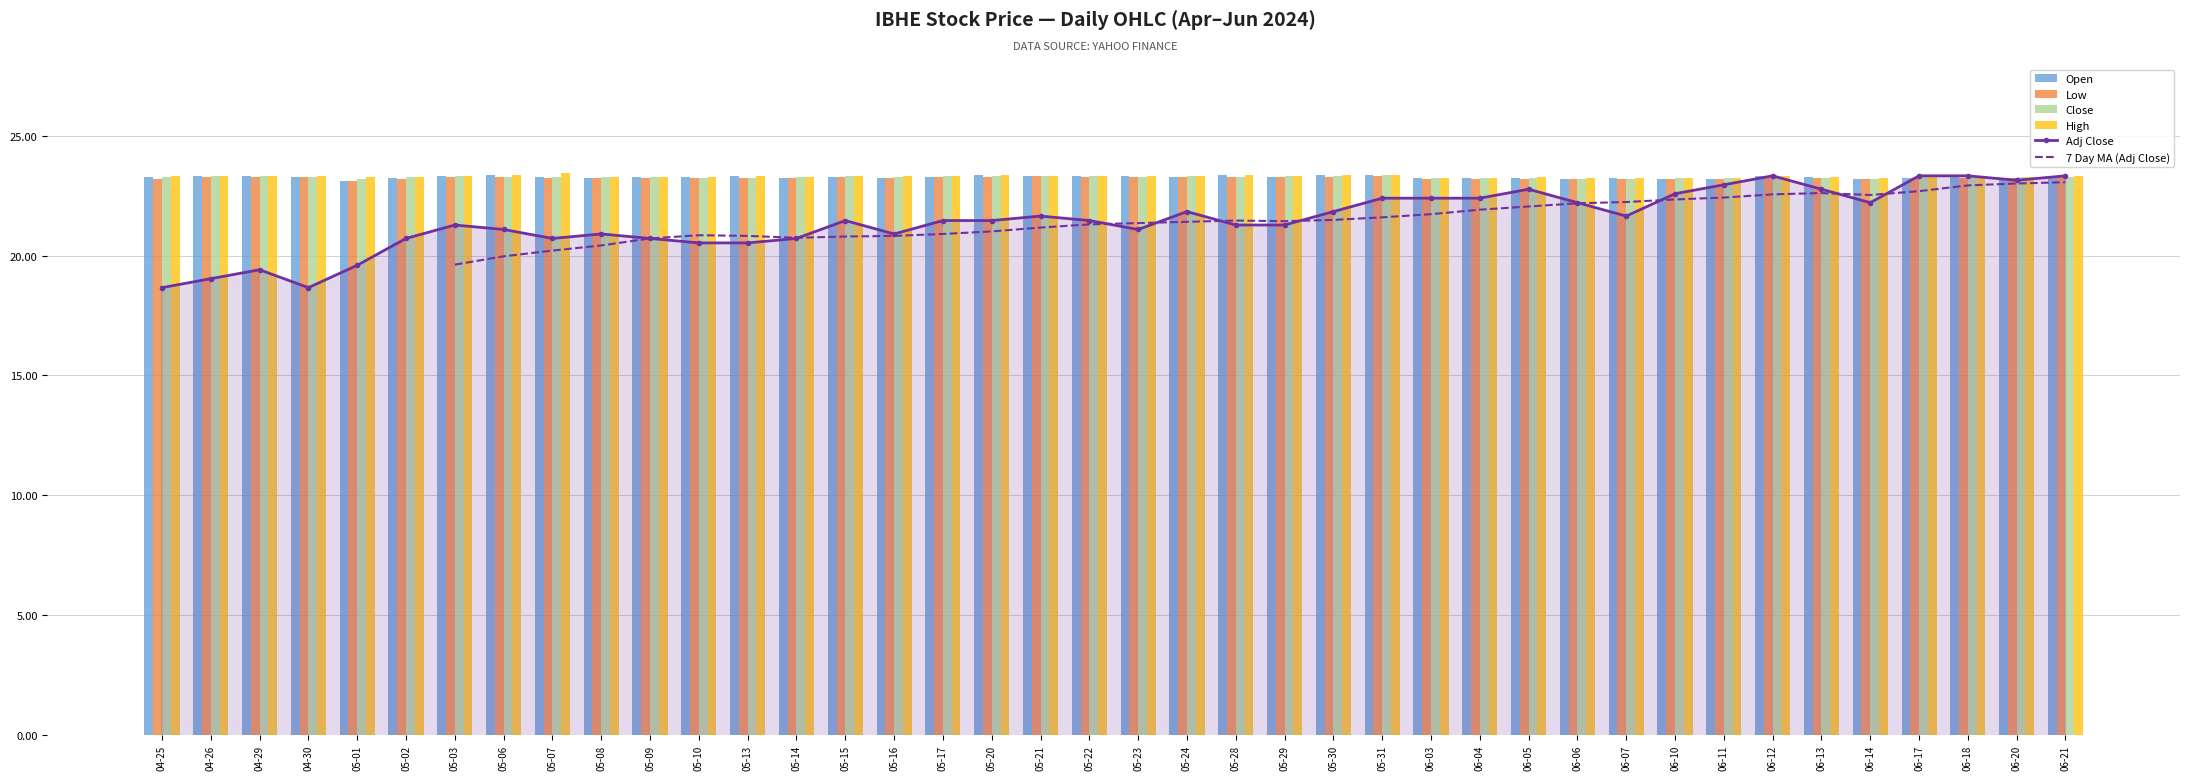

Count the Low values in the range 23 to 24.

40